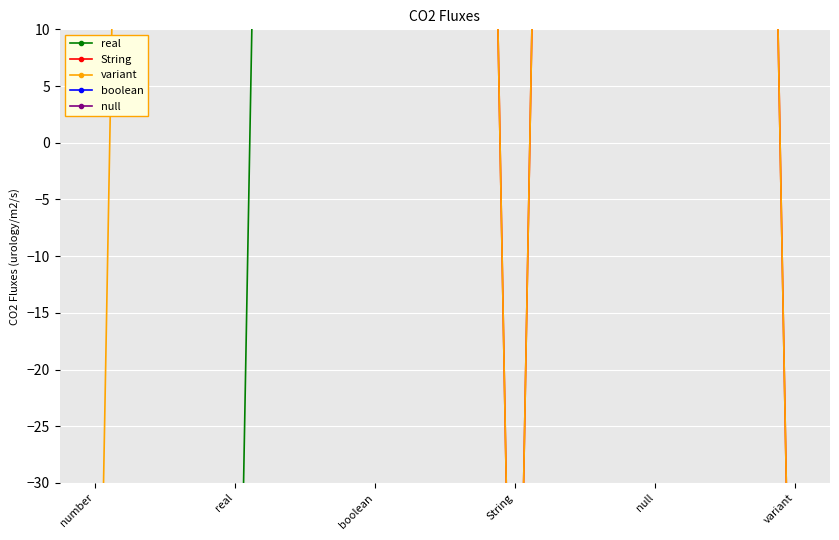

What is the sum of the String values at null and String?

533